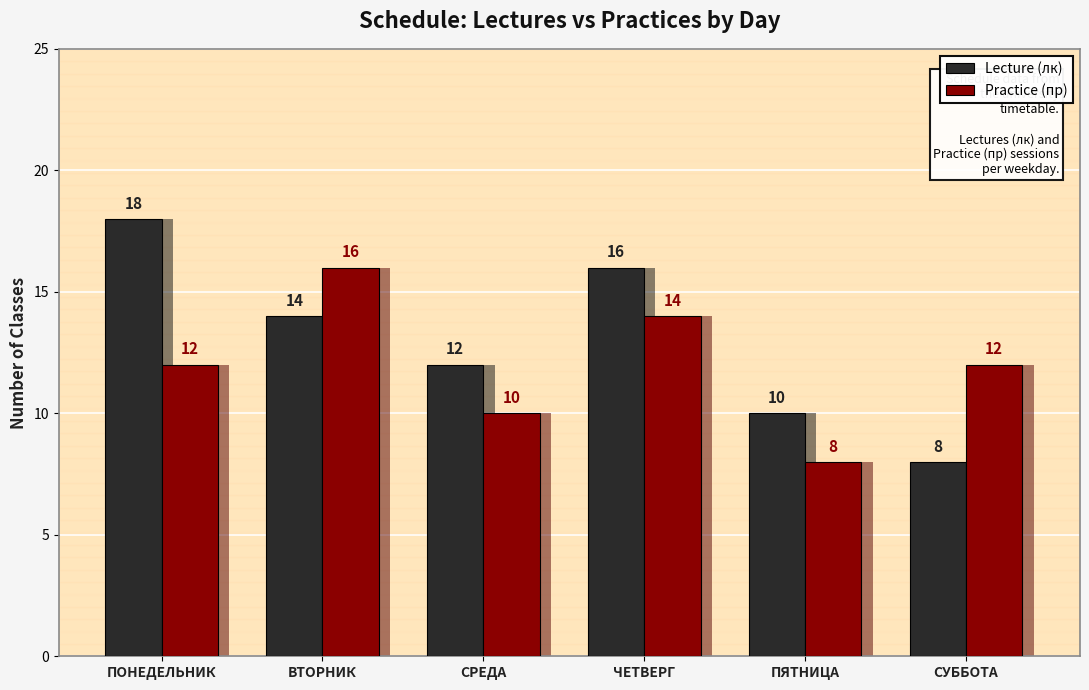

Rank the series at СРЕДА from highest to lowest value.

Lecture (лк), Practice (пр)